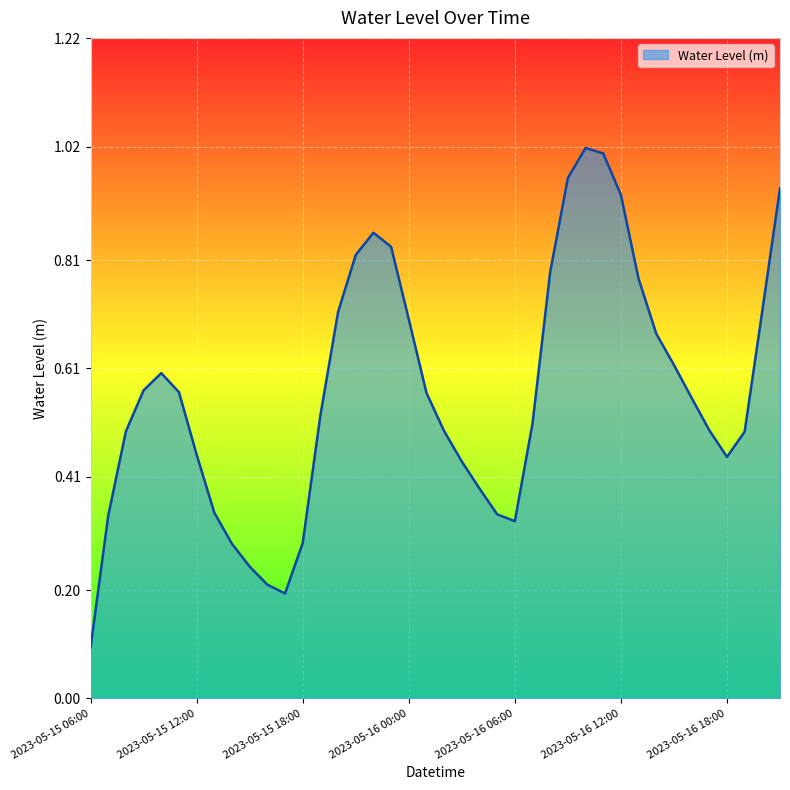

Does the chart have visible grid lines?

Yes